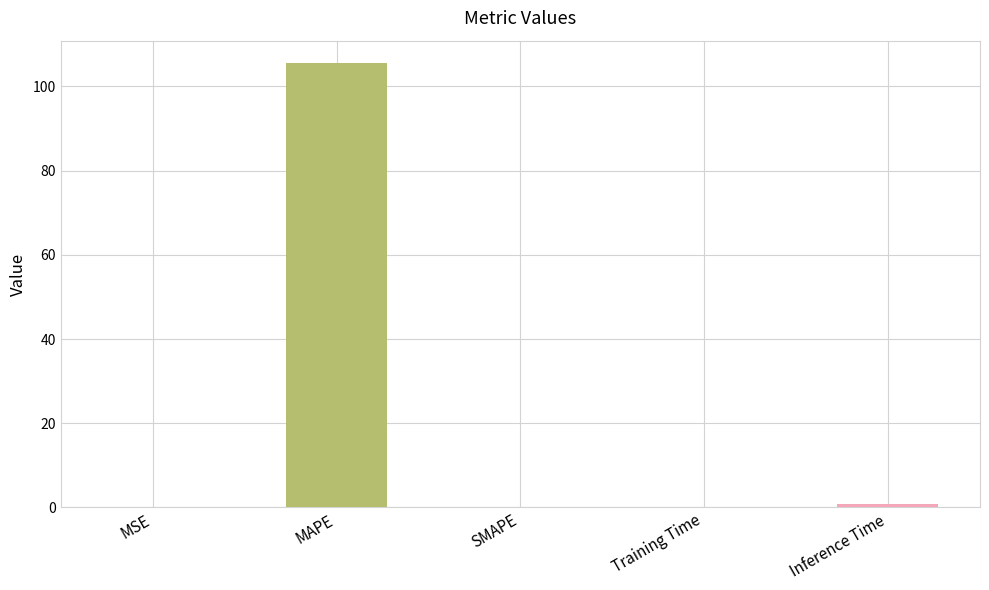

How many data points does each series have?

5